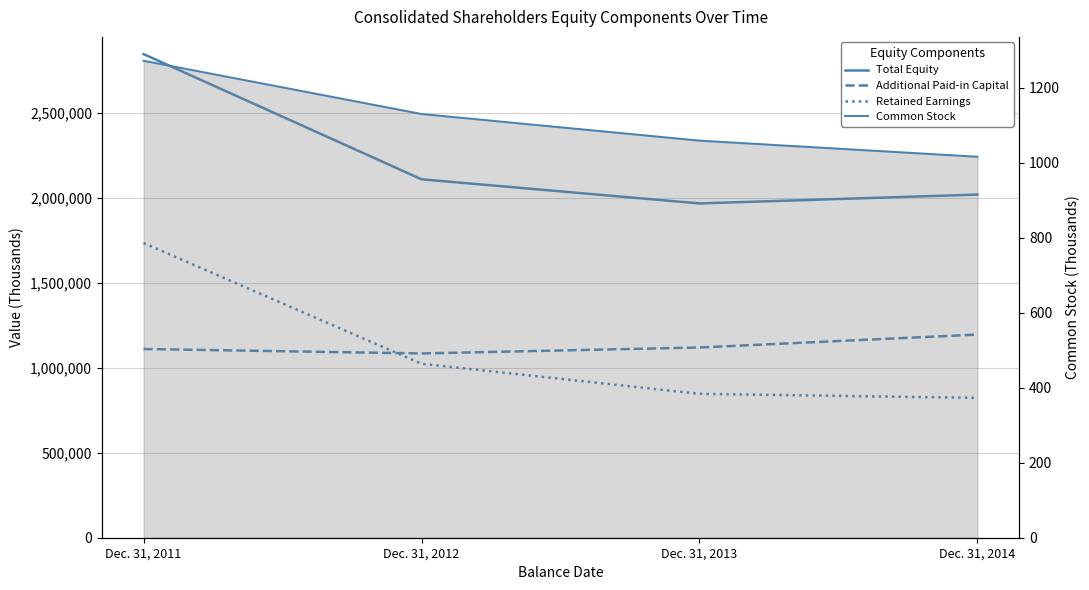

Rank the series by their maximum value, from lowest to highest.

Common Stock, Additional Paid-in Capital, Retained Earnings, Total Equity